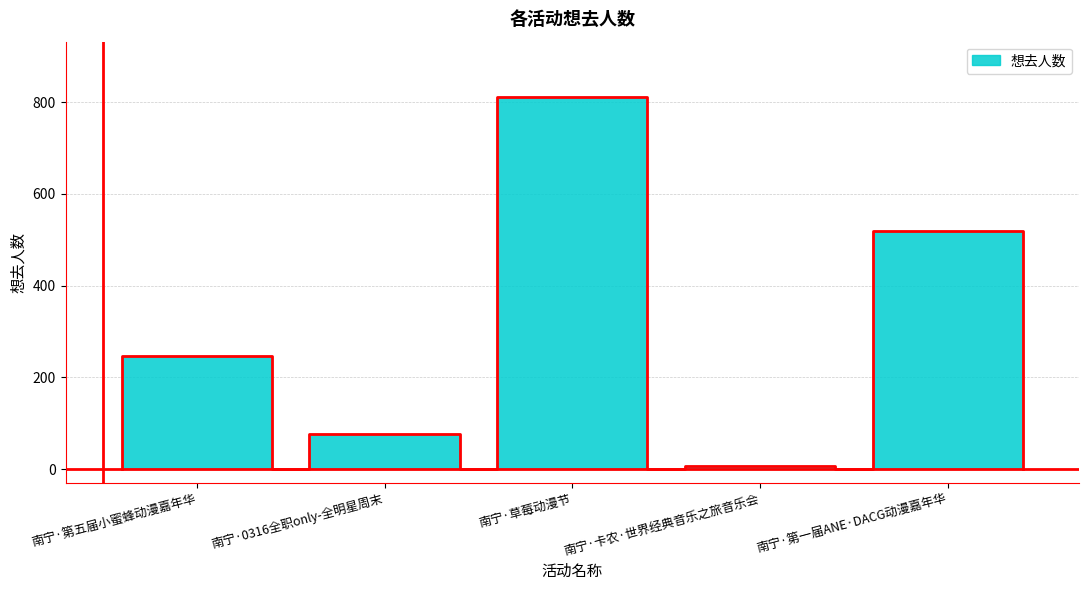

Reading left to right, what are all the values shown in this chart?

南宁·第五届小蜜蜂动漫嘉年华=247	南宁·0316全职only-全明星周末=77	南宁·草莓动漫节=810	南宁·卡农·世界经典音乐之旅音乐会=7	南宁·第一届ANE·DACG动漫嘉年华=518